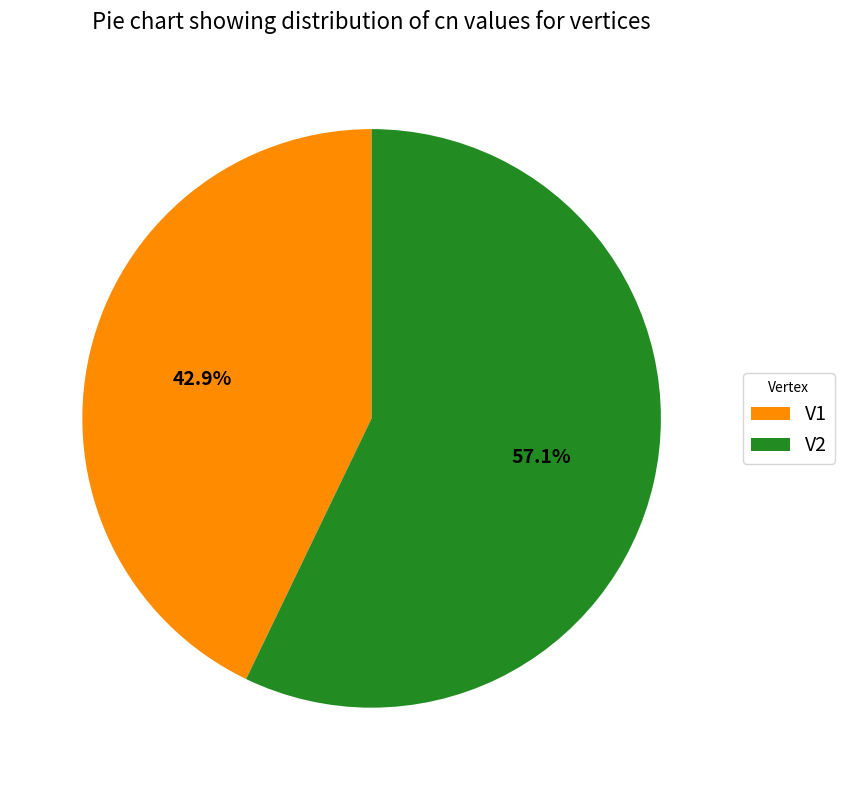

Count the number of slices in the pie.

2